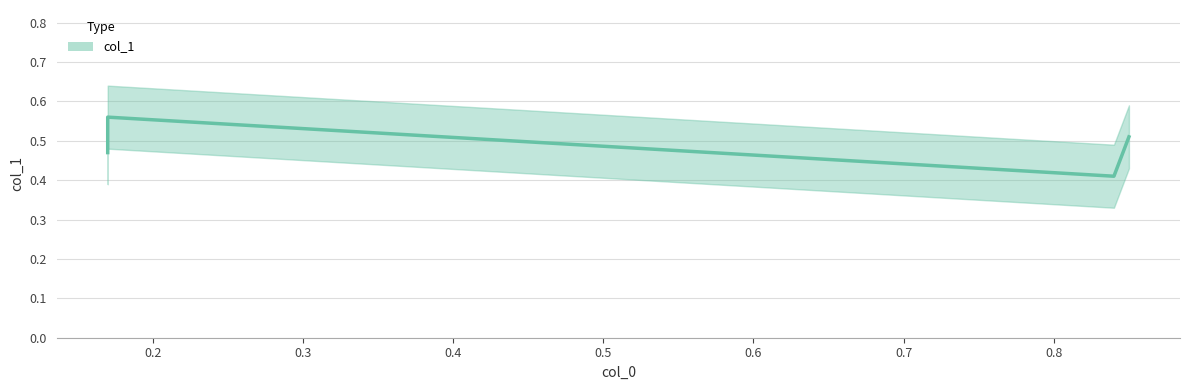

What is the value of the 3rd point from the left?

0.4